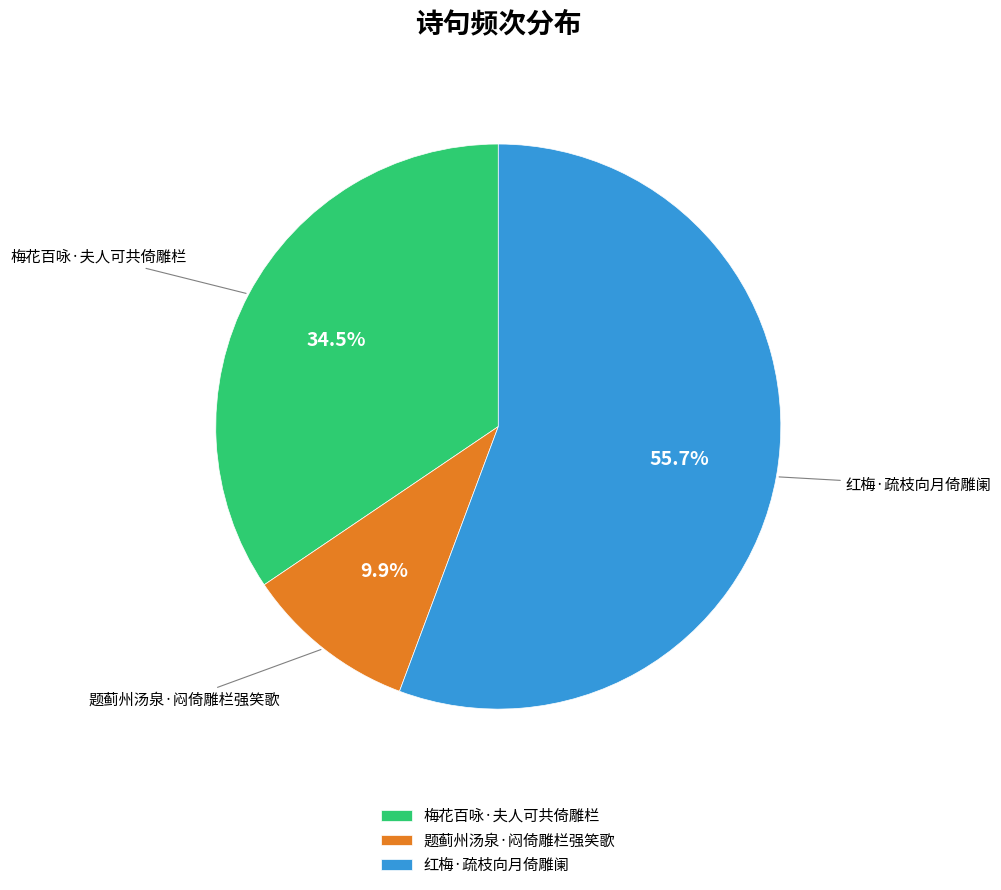

Count the number of slices in the pie.

3